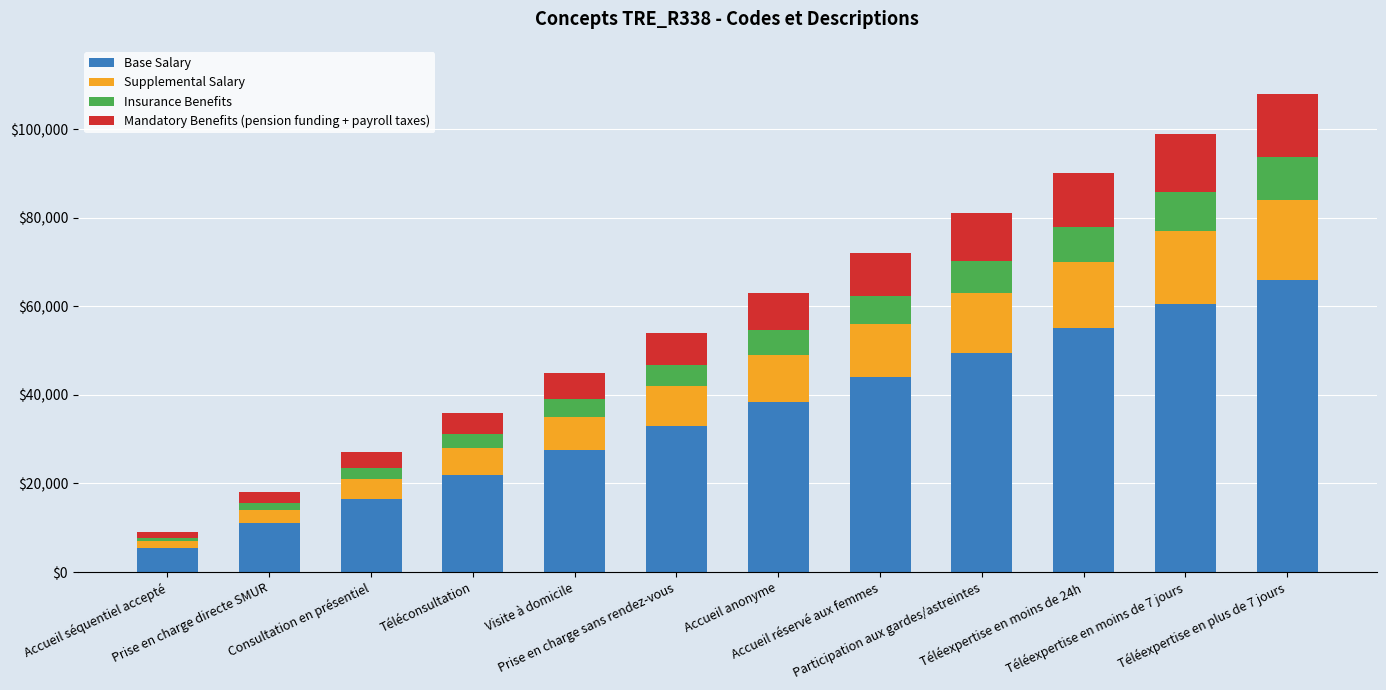

What is the lowest value of the Base Salary series?

5500